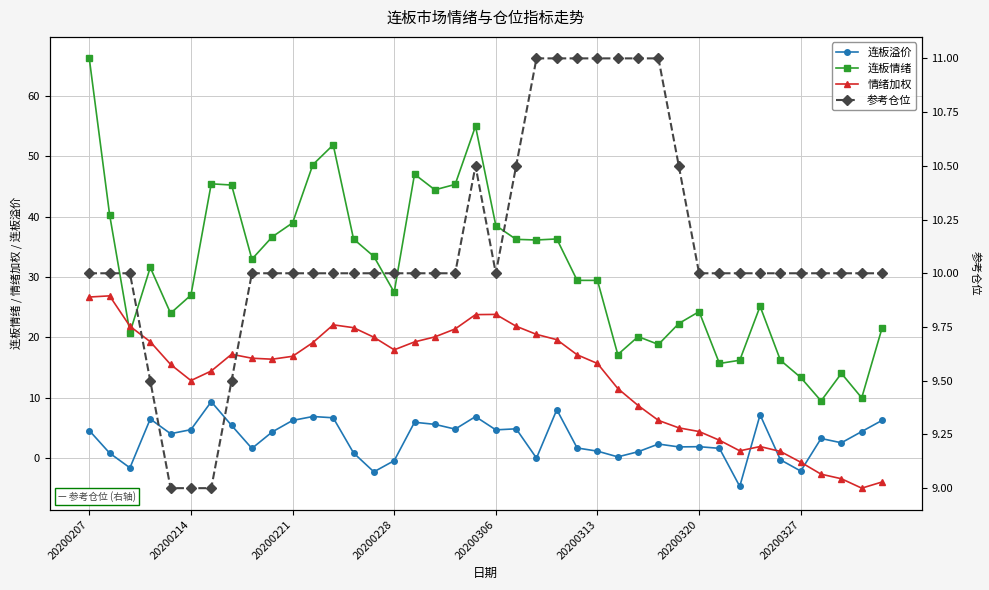

Where is the first local minimum for 情绪加权?

20200214